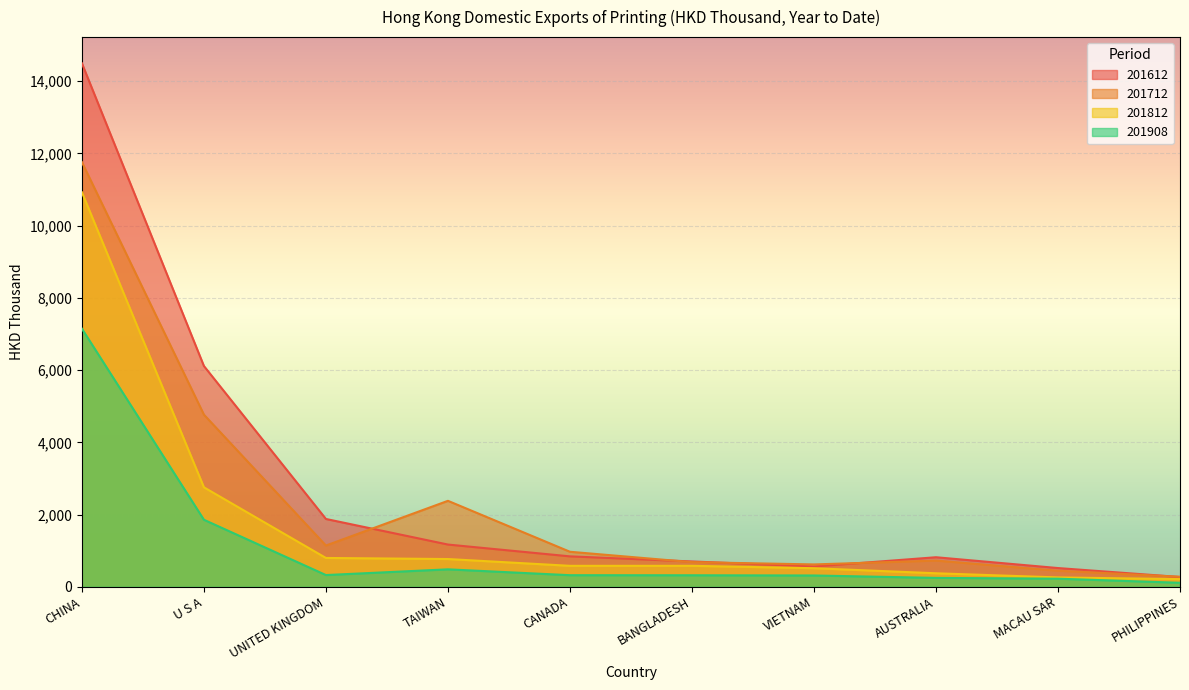

At which category does 201712 reach its first local peak?

TAIWAN